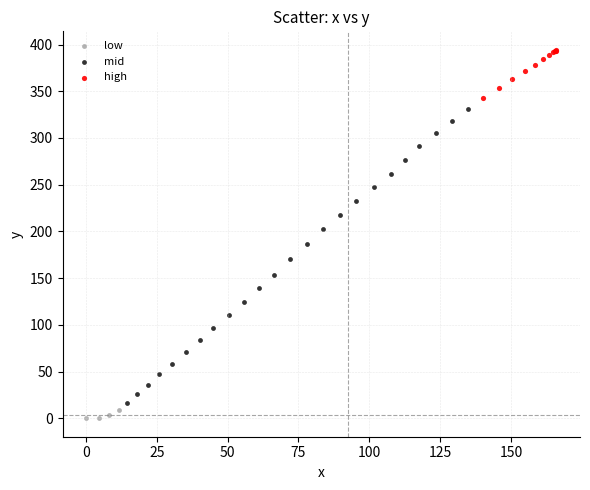

Which series has the largest Y range (max minus min)?

mid